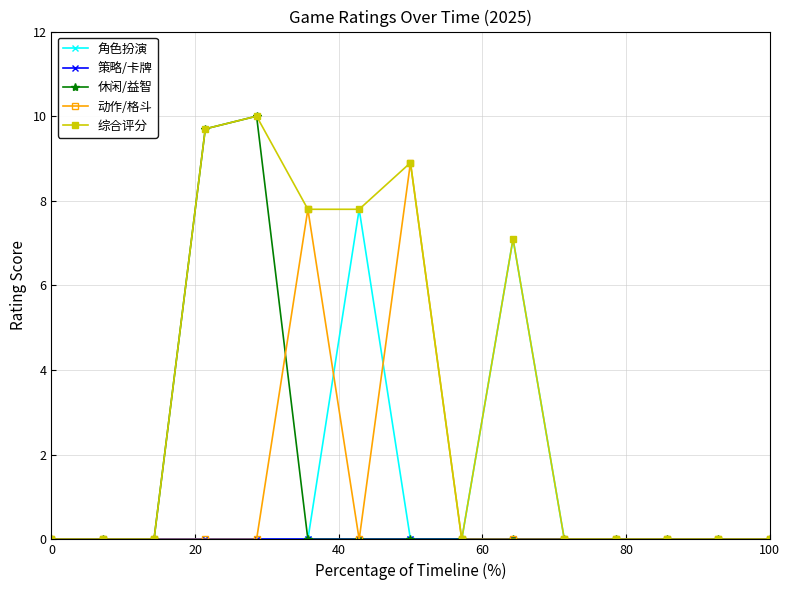

What is the highest value of the 角色扮演 series?

7.8